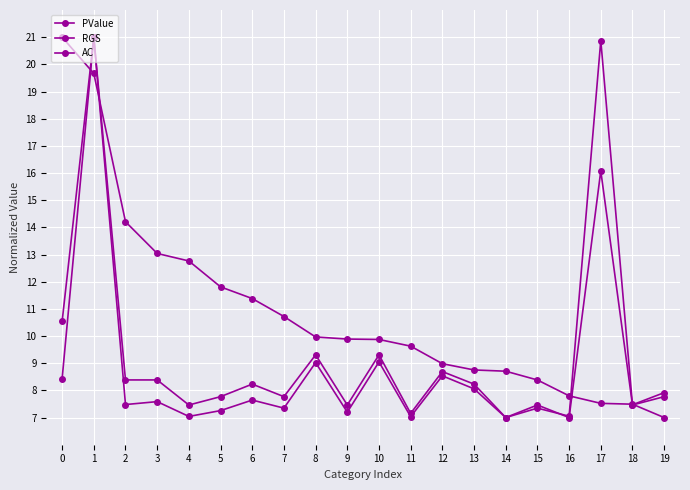

How many series are shown in this chart?

3